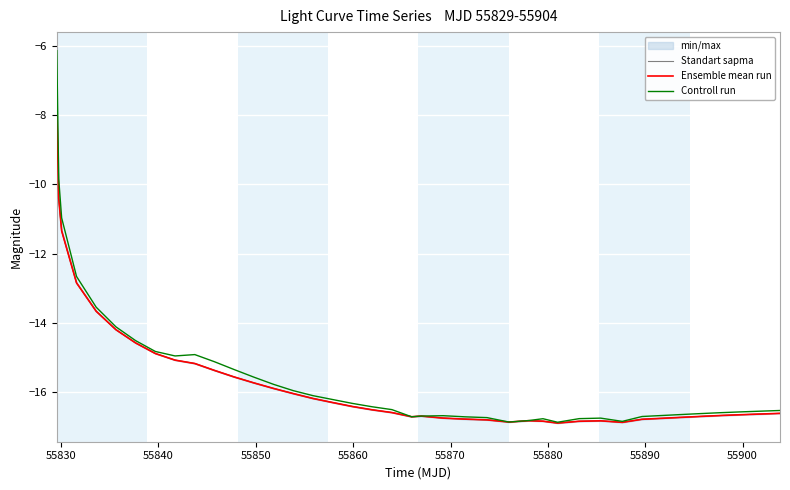

Does the chart display data point markers on the line(s)?

No